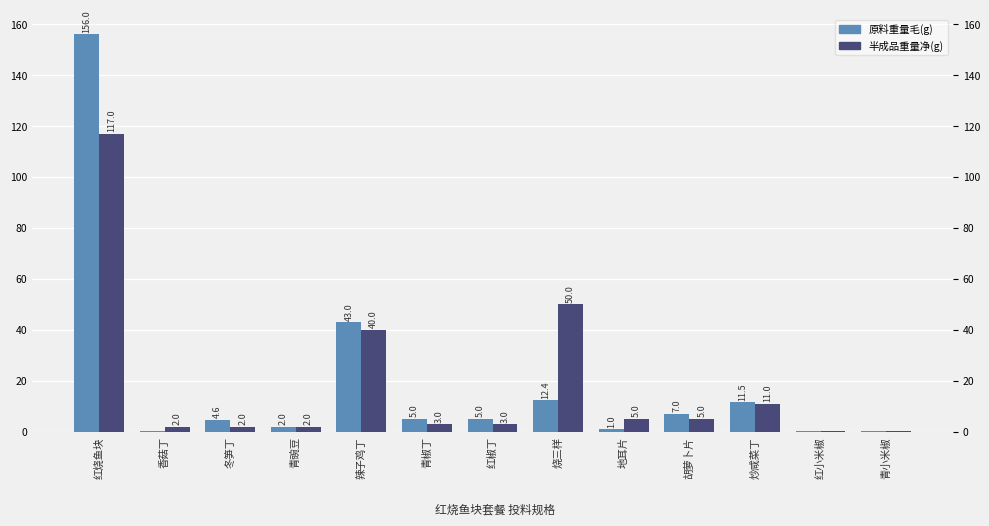

What is the label of the 7th bar from the left?

红椒丁